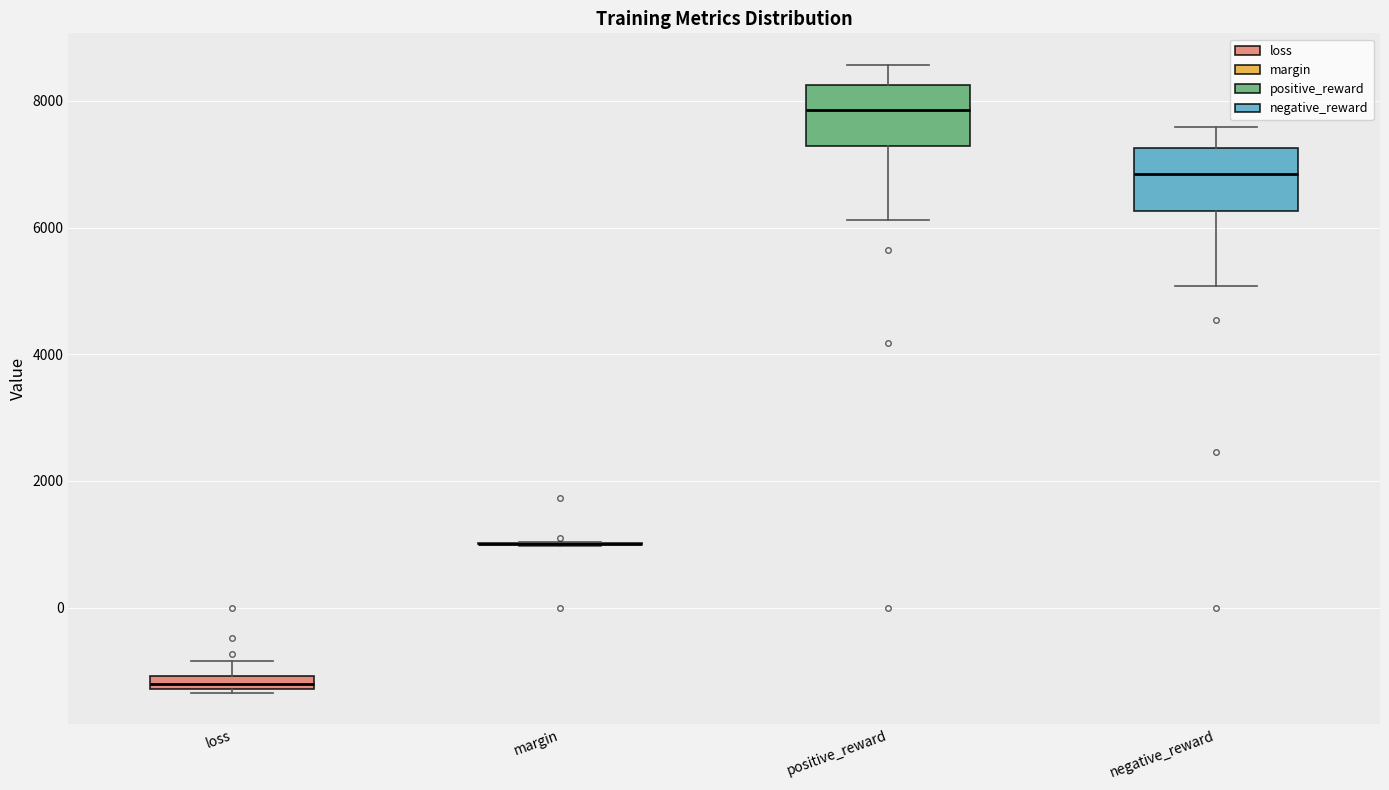

Where is the lower edge of the box for loss on the y-axis? The values are not printed on the chart, so give them approximately, as read against the axis.

-1200